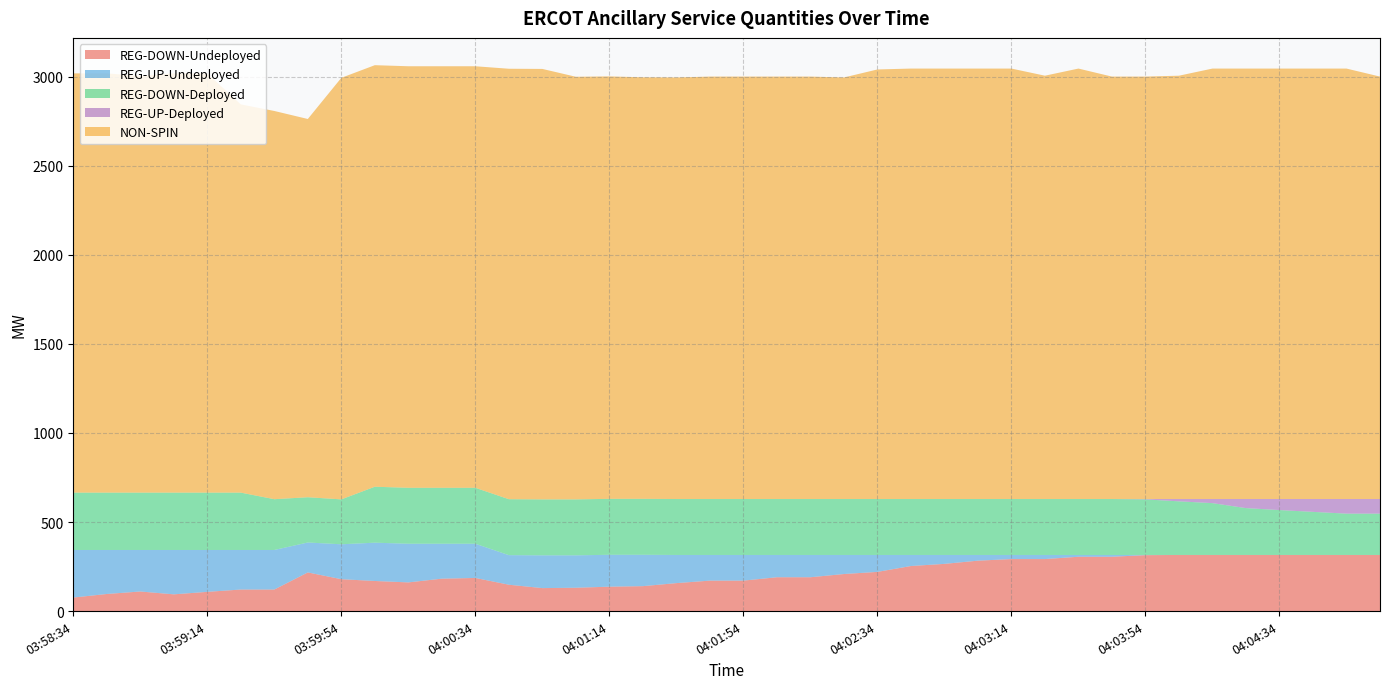

Reading left to right, list all the values displayed in this chart.

REG-DOWN-Undeployed: 76	96	110	94	108	121	121	217	179	169	161	182	186	148	129	131	137	140	157	171	171	190	190	208	220	253	265	283	292	292	305	305	314	315	315	315	315	315	315	315
REG-UP-Undeployed: 267	247	233	249	235	222	222	168	196	215	217	196	192	166	184	182	179	176	158	144	144	125	125	107	95	62	50	32	23	23	10	10	1	0	0	0	0	0	0	0
REG-DOWN-Deployed: 322	322	322	322	322	322	285	254	252	314	314	314	314	314	314	314	314	314	314	314	314	314	314	314	314	314	314	314	314	314	314	314	312	301	291	263	252	242	232	232
REG-UP-Deployed: 0	0	0	0	0	0	0	0	0	0	0	0	0	0	0	0	0	0	0	0	0	0	0	0	0	0	0	0	0	0	0	0	2	13	23	51	62	72	82	82
NON-SPIN: 2353	2353	2338	2353	2353	2179	2179	2123	2366	2366	2366	2366	2366	2416	2416	2372	2371	2366	2366	2371	2371	2371	2371	2366	2411	2416	2416	2416	2416	2376	2416	2371	2371	2376	2416	2416	2416	2416	2416	2371